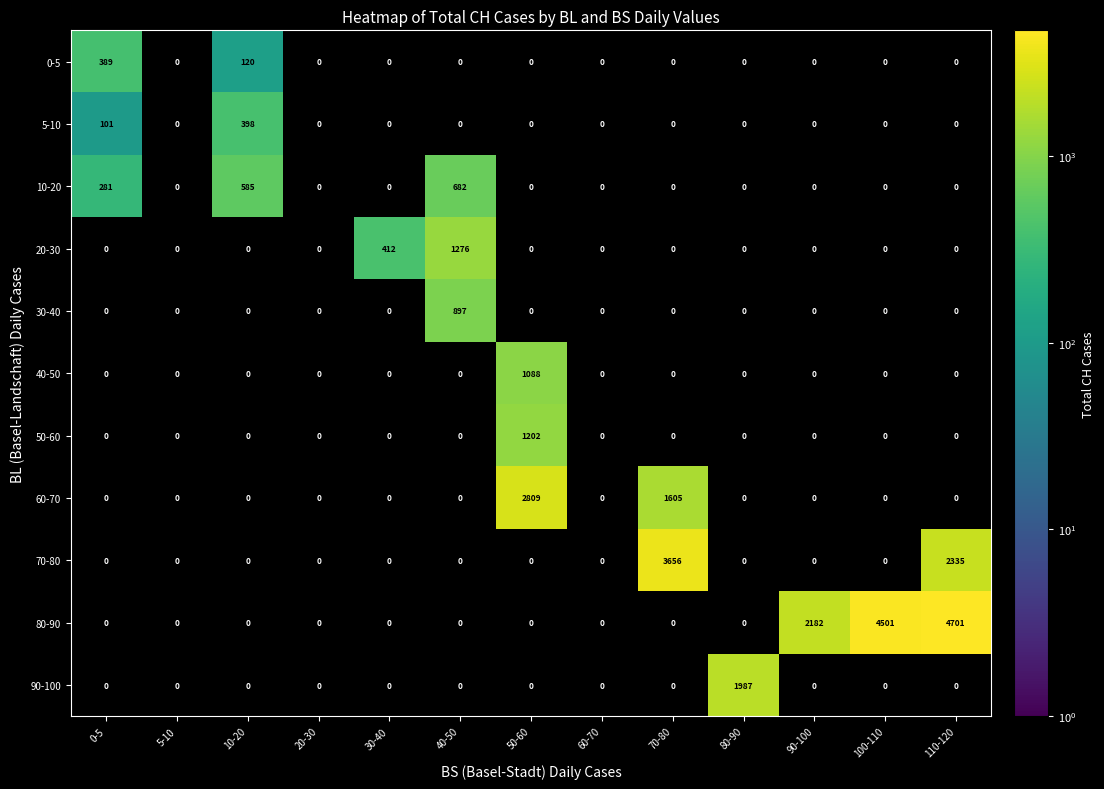

Which category has the highest value across all series?

110-120